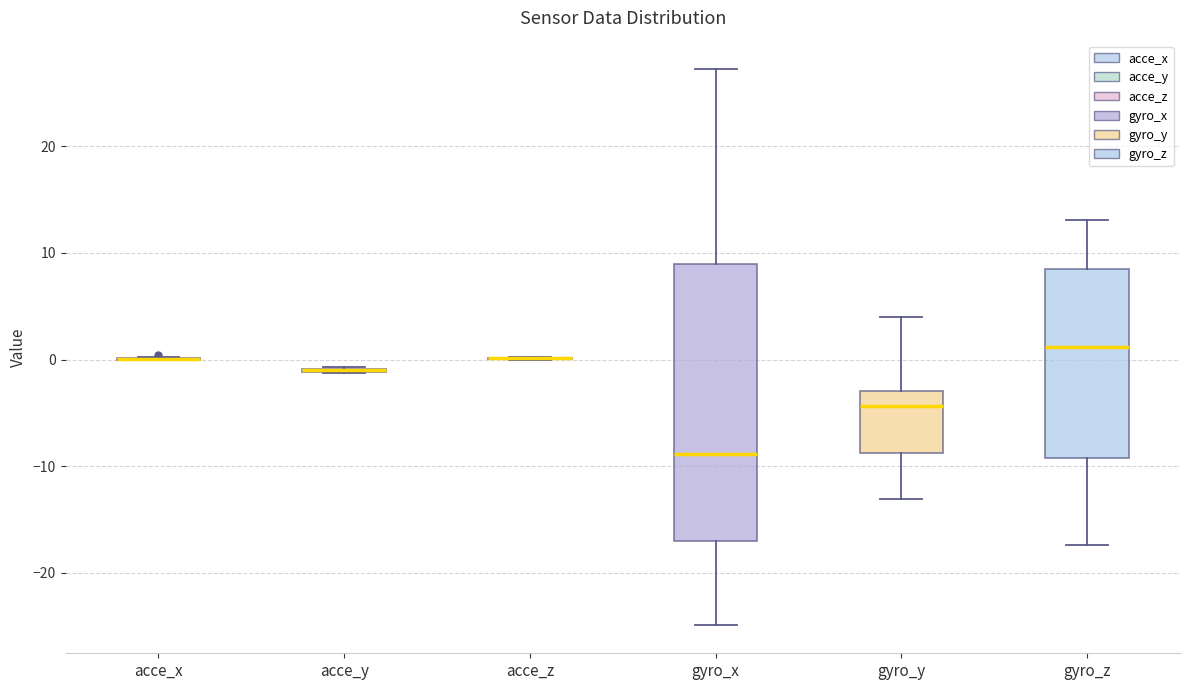

Comparing the boxes themselves (not the whiskers), which one is the tallest?

gyro_x